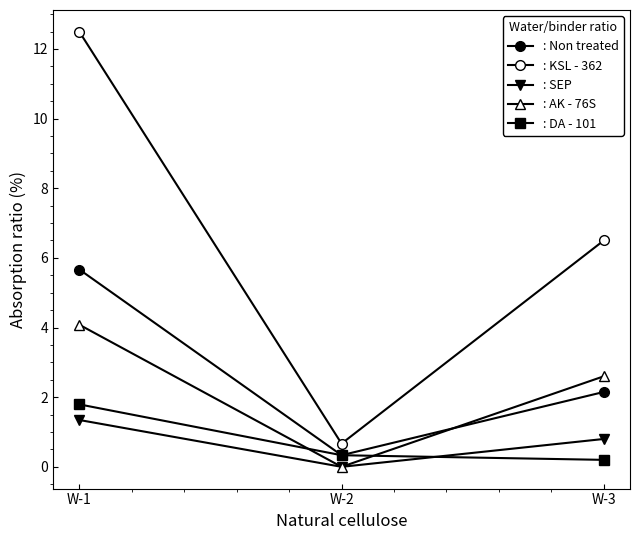

List the labels in order of : KSL - 362 value, smallest first.

W-2, W-3, W-1